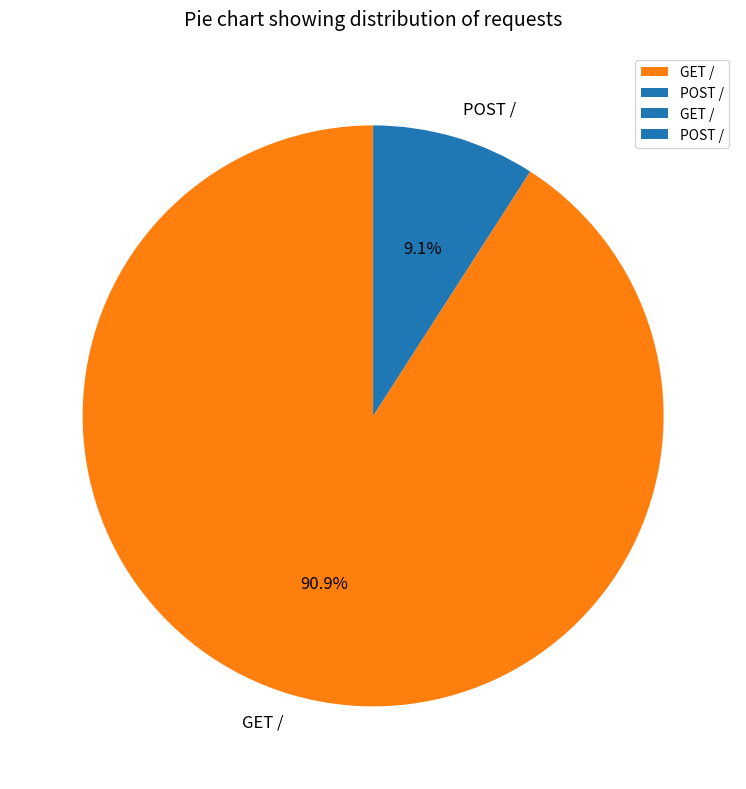

What percentage is the POST / slice, to the nearest percent?

9%